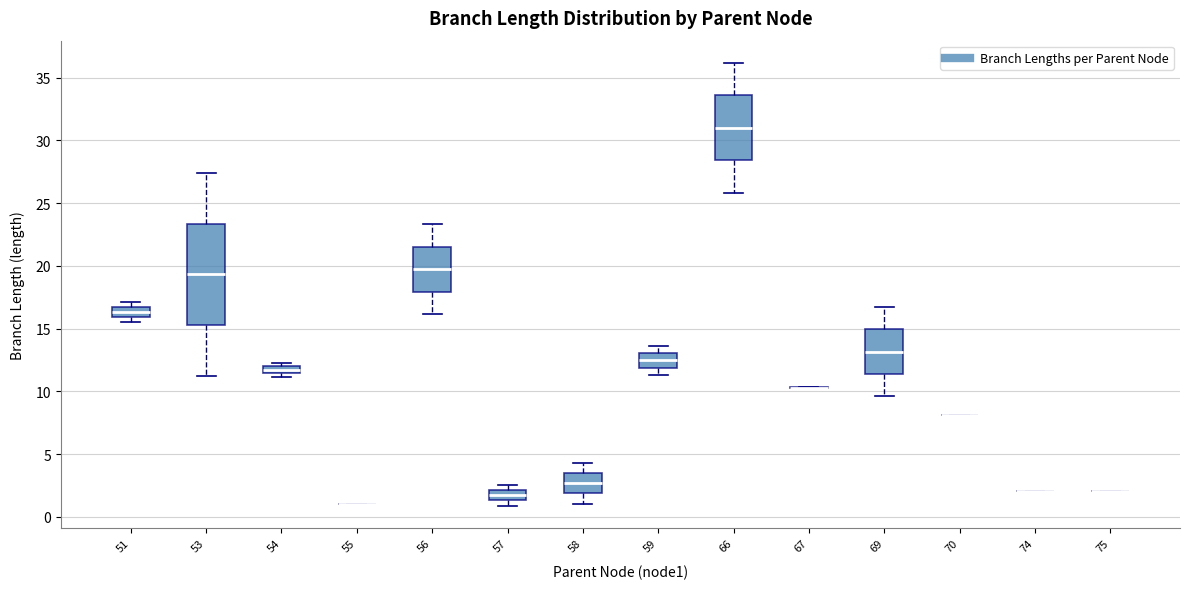

Comparing the boxes themselves (not the whiskers), which one is the tallest?

53